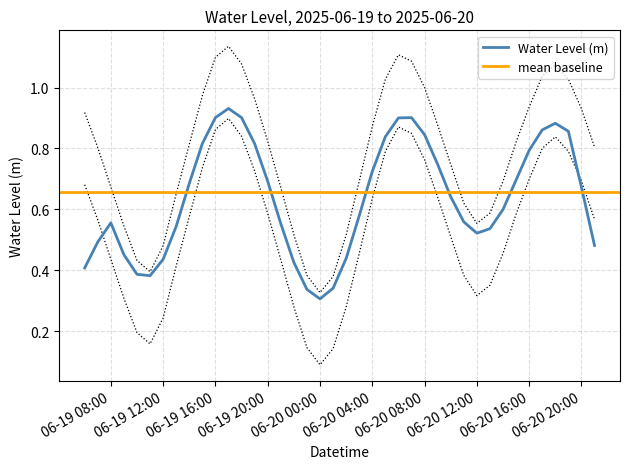

Which category has the lowest value in the Water Level (m) series?

06-20 00:00